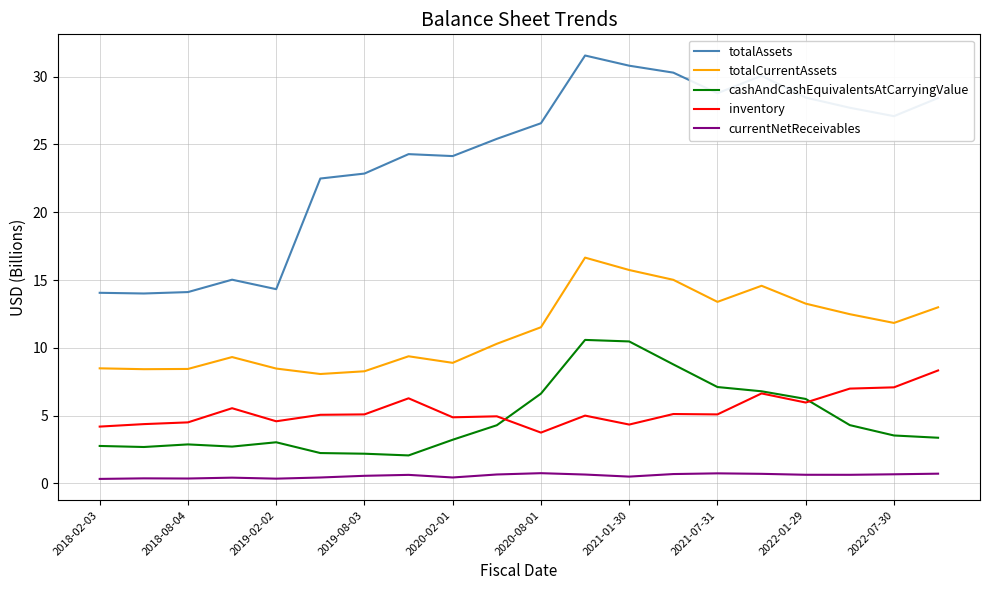

True or false: cashAndCashEquivalentsAtCarryingValue and currentNetReceivables intersect in this chart.

False